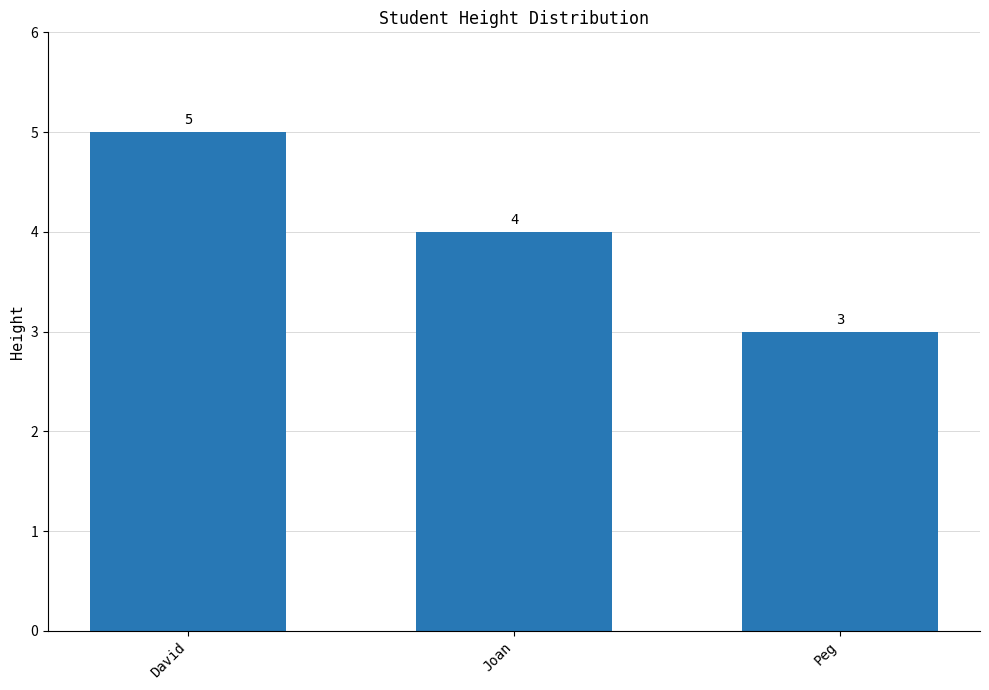

Reading left to right, list all the values displayed in this chart.

David=5	Joan=4	Peg=3